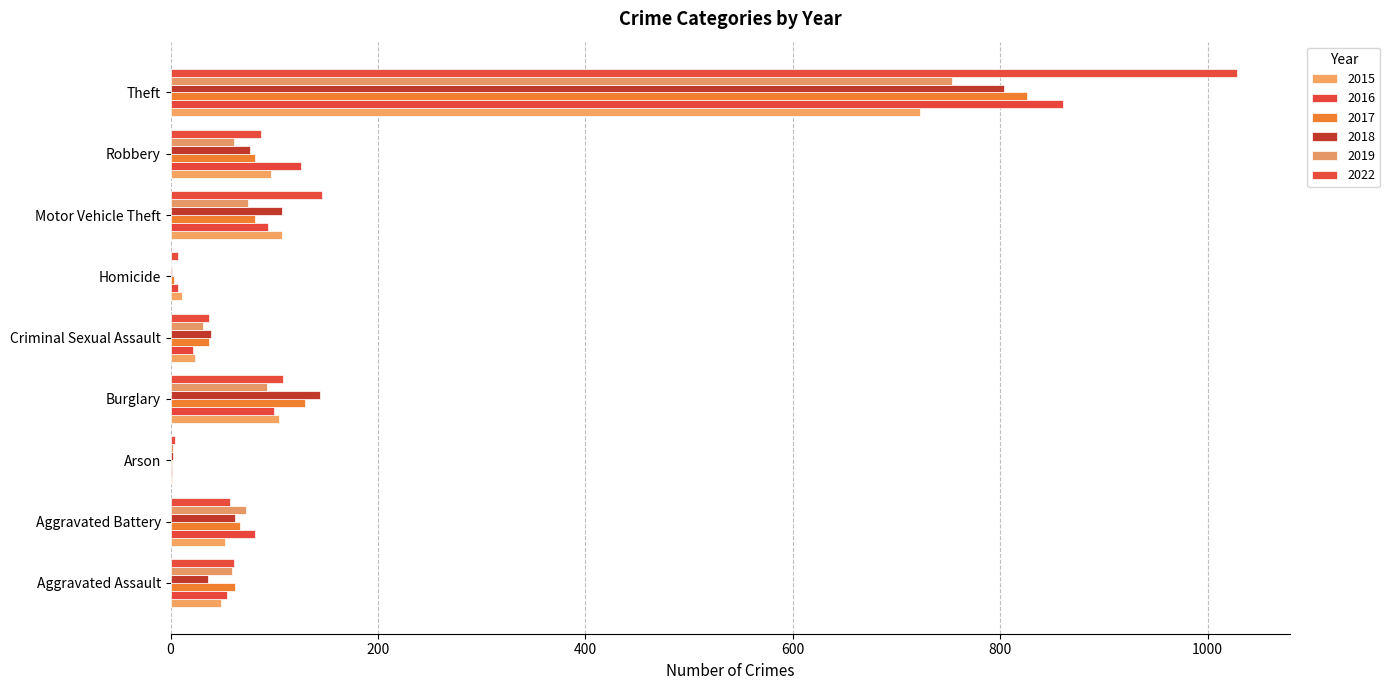

What is the highest value of the 2019 series?

754